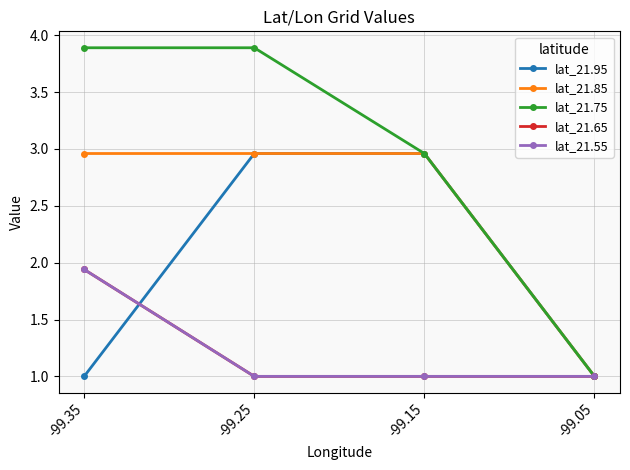

Rank the categories by lat_21.65 value from highest to lowest.

-99.35, -99.25, -99.15, -99.05